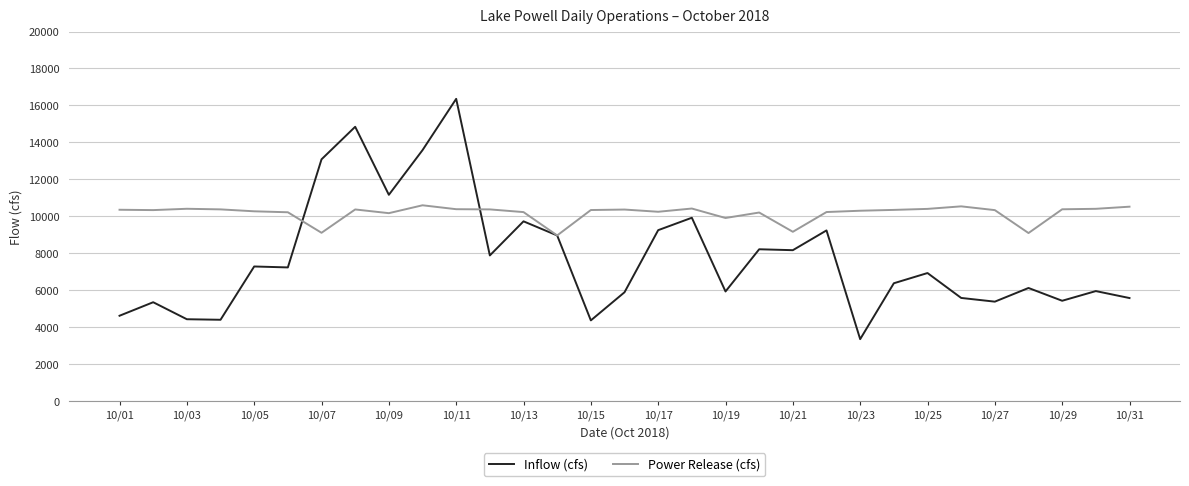

Which series has the widest spread of values?

Inflow (cfs)